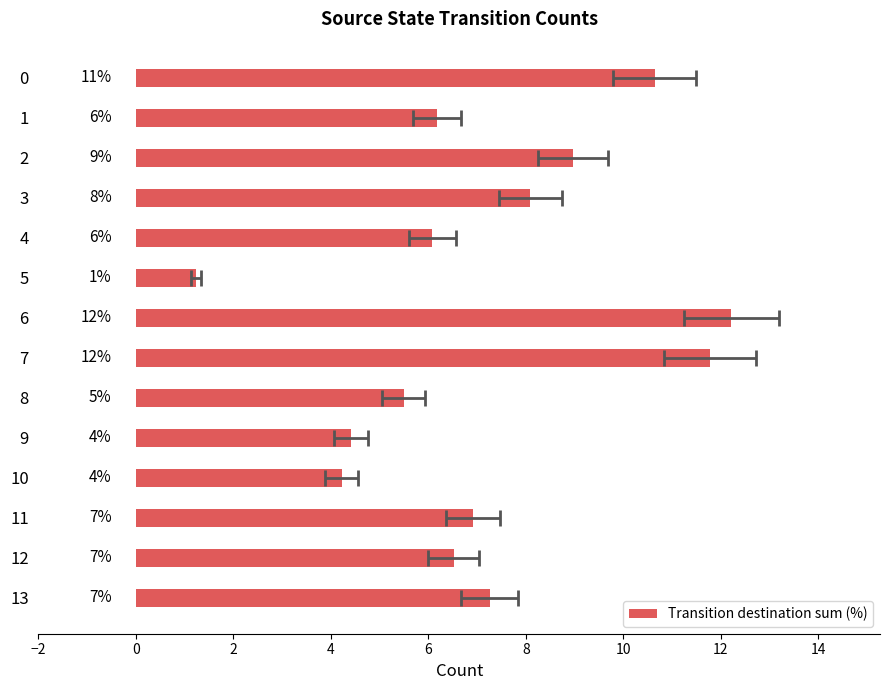

What is the greatest value displayed?

12.2